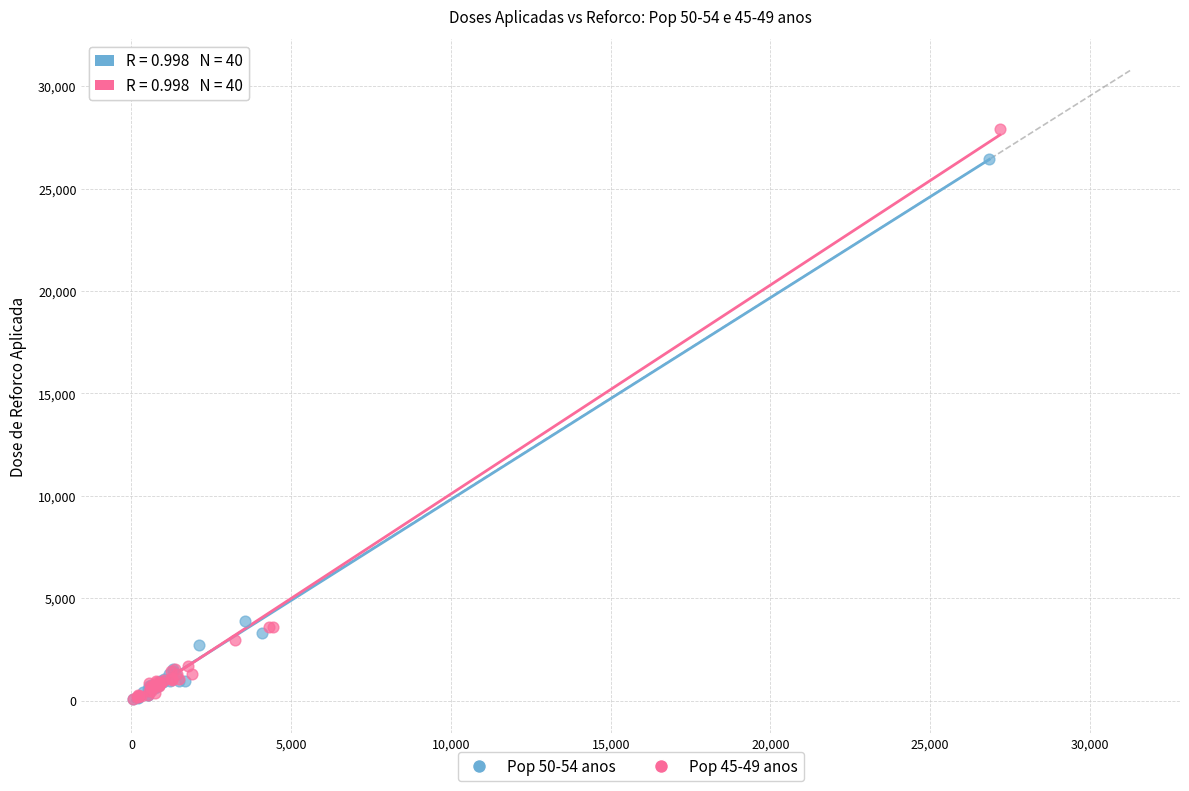

Which series reaches the maximum Y coordinate?

Pop 45-49 anos